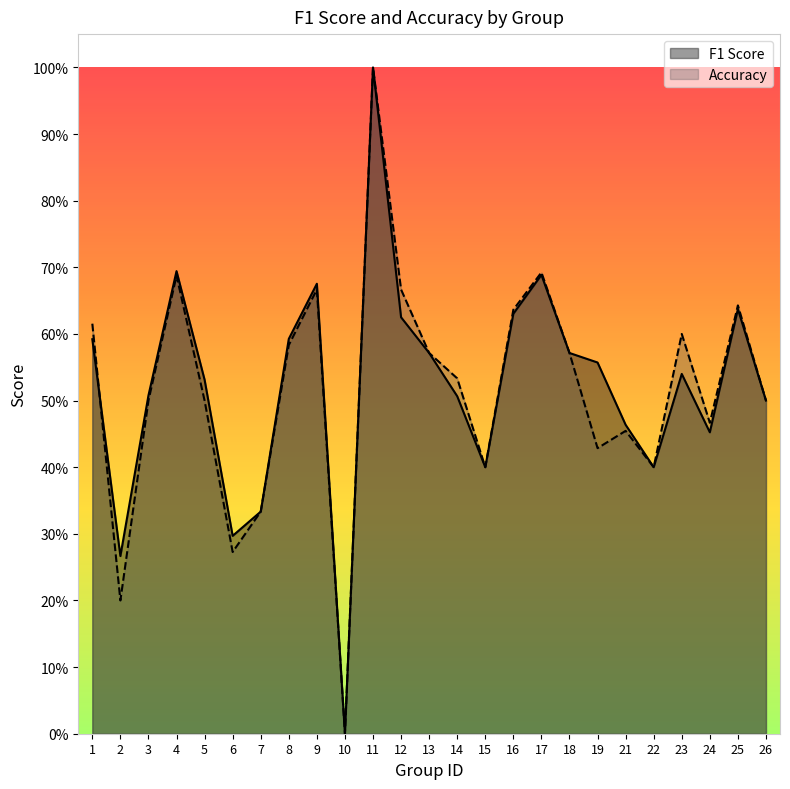

Where is the first local minimum for accuracy?

2